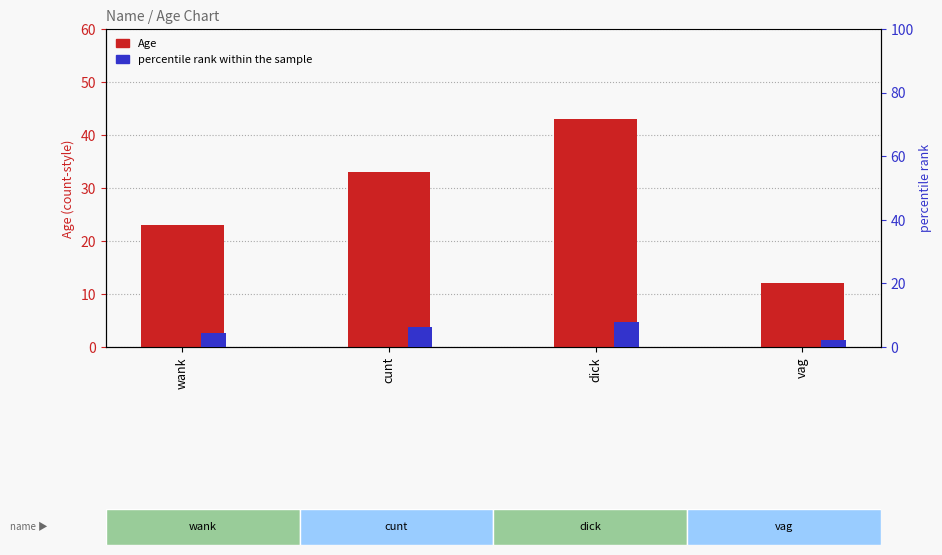

What are all the series names shown in the legend?

Age, percentile rank within the sample